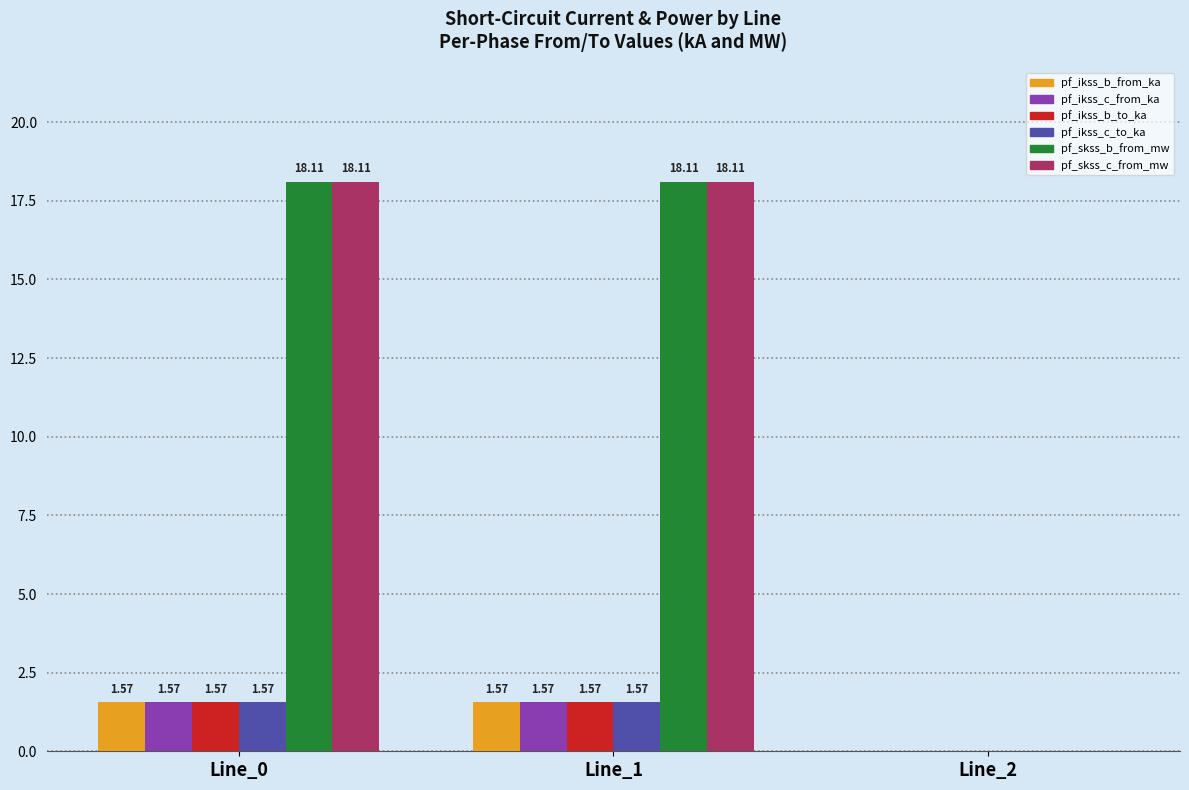

What is the average value of the pf_skss_c_from_mw series?

12.1